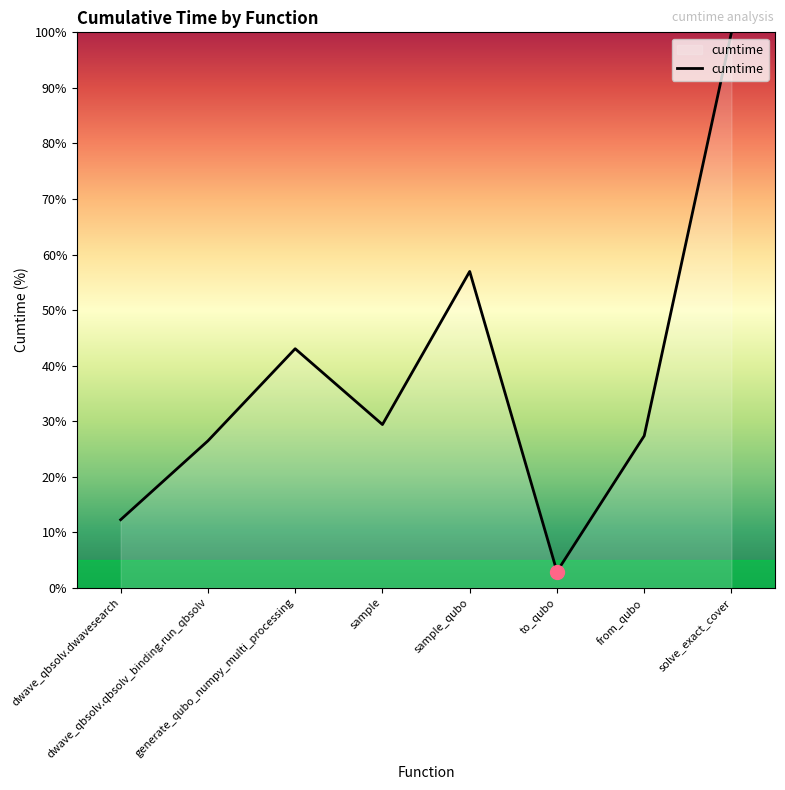

True or false: the data shows 26.5 at dwave_qbsolv.qbsolv_binding.run_qbsolv.

True